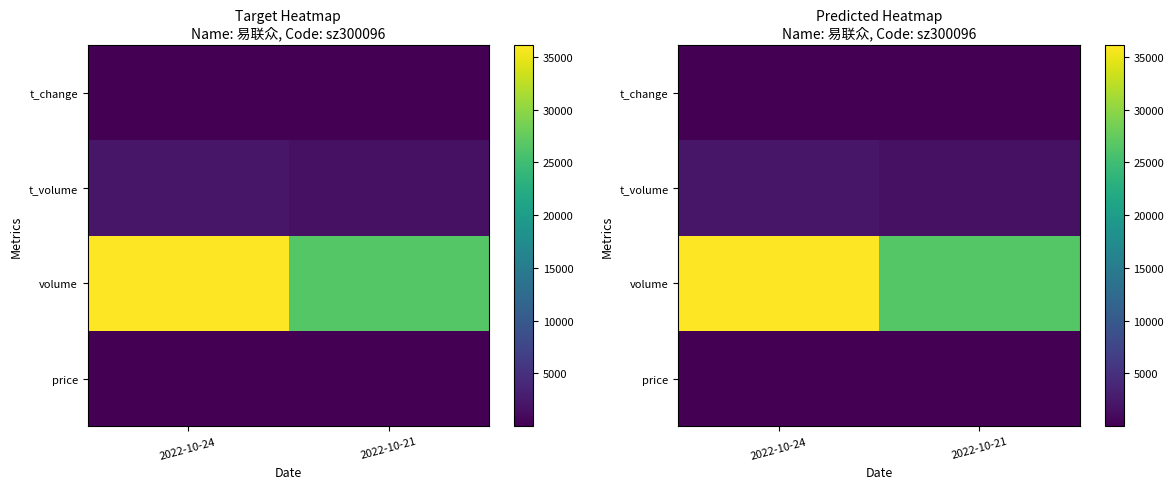

What is the minimum value for price?

5.9